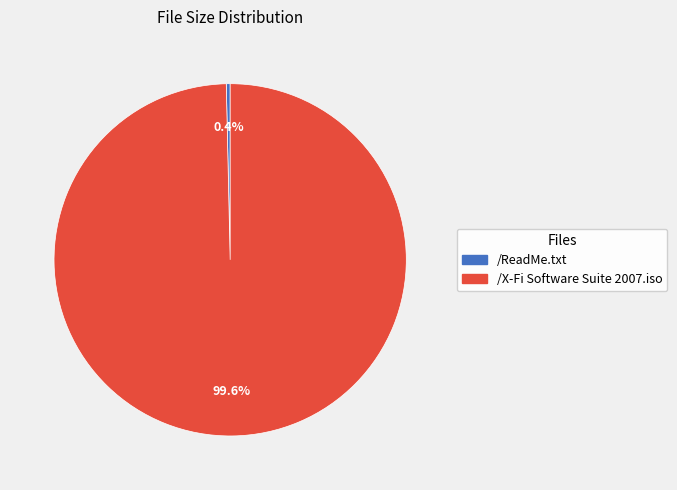

Which slice is the smallest?

/ReadMe.txt